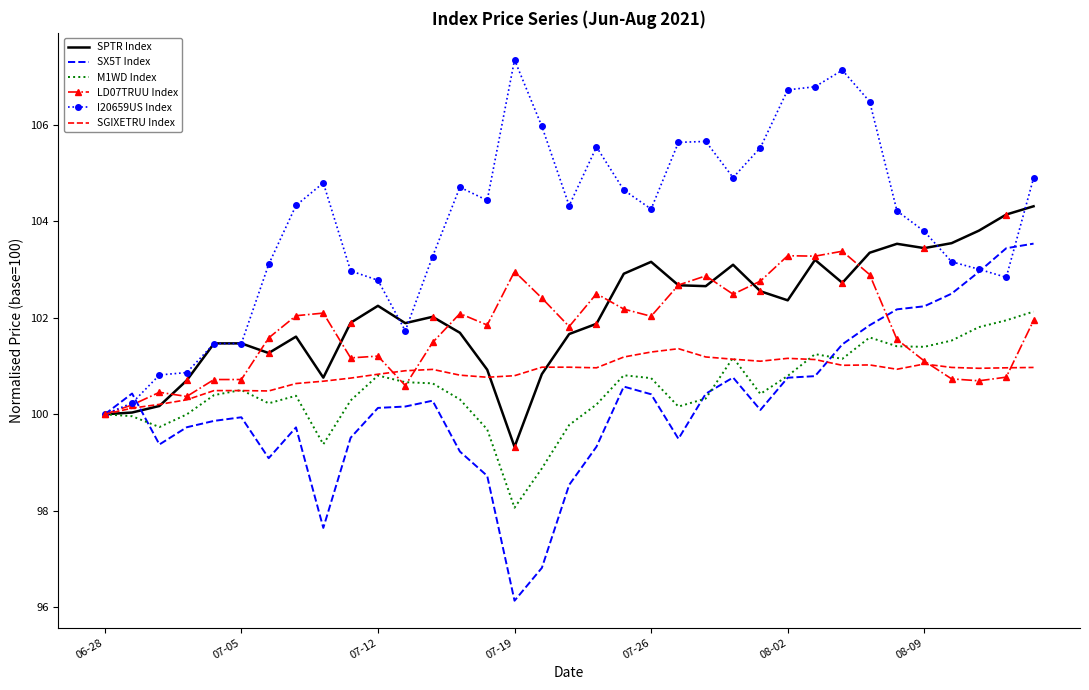

What is the lowest value of the SPTR Index series?

99.3